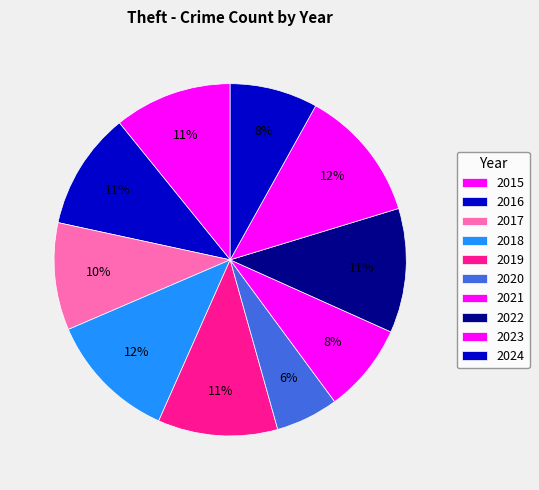

How many segments does this pie chart have?

10